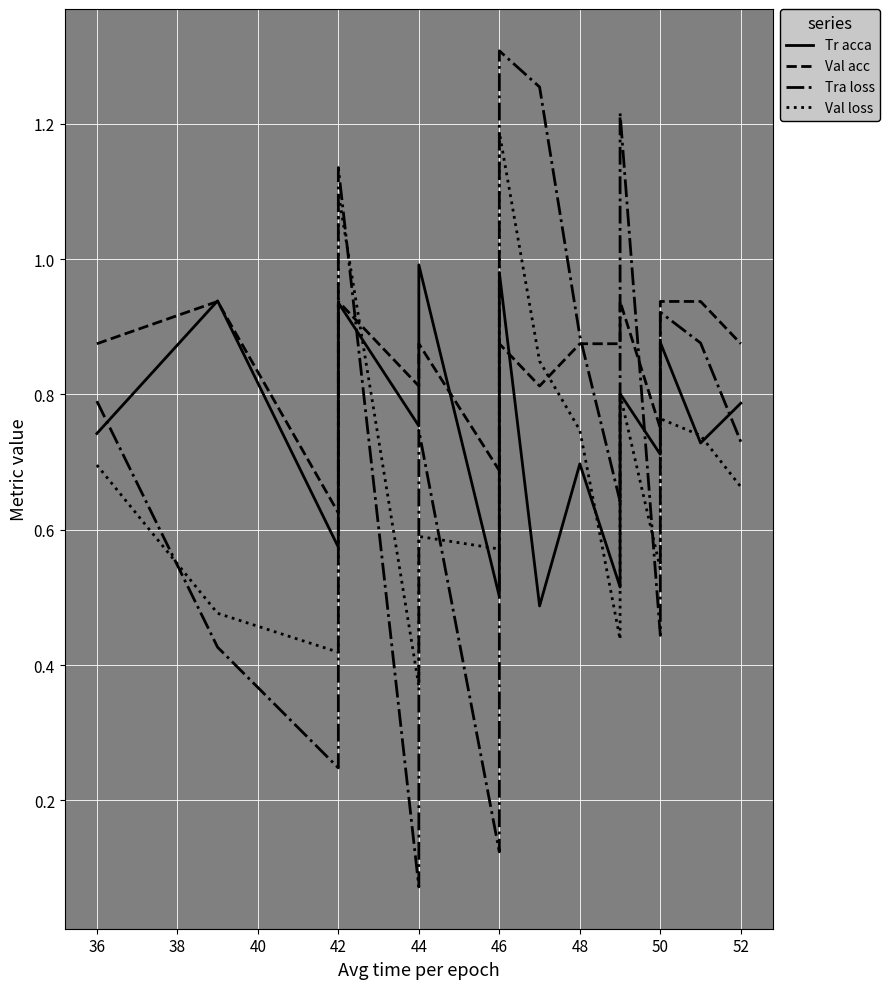

What are all the series names shown in the legend?

Tr acca, Val acc, Tra loss, Val loss